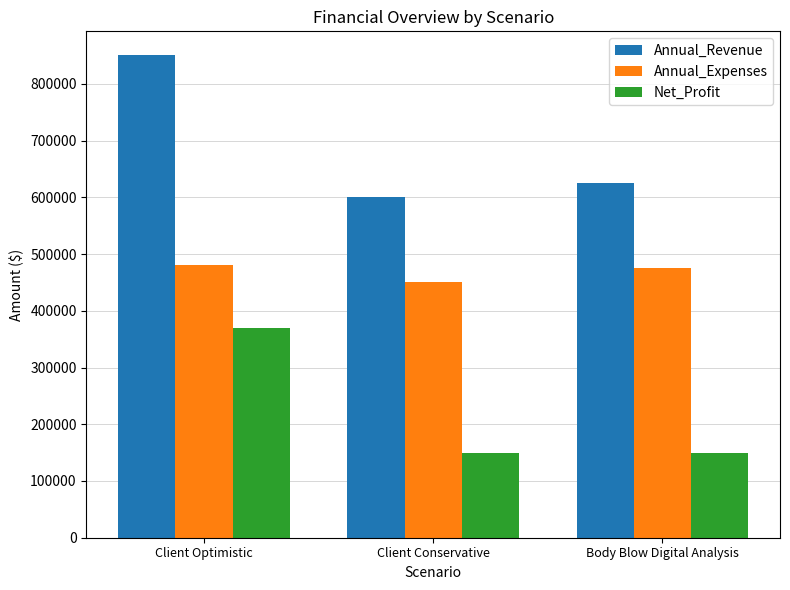

Rank the series at Body Blow Digital Analysis from lowest to highest value.

Net_Profit, Annual_Expenses, Annual_Revenue